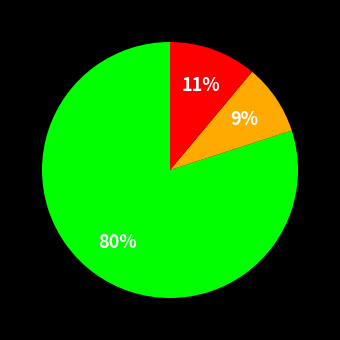

How many slices are in this pie chart?

3